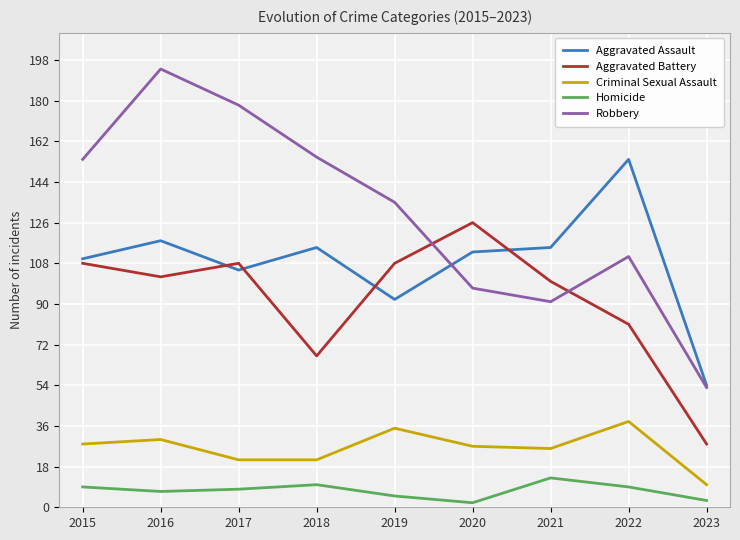

The Aggravated Battery series shows 32 at 2018. True or false?

False